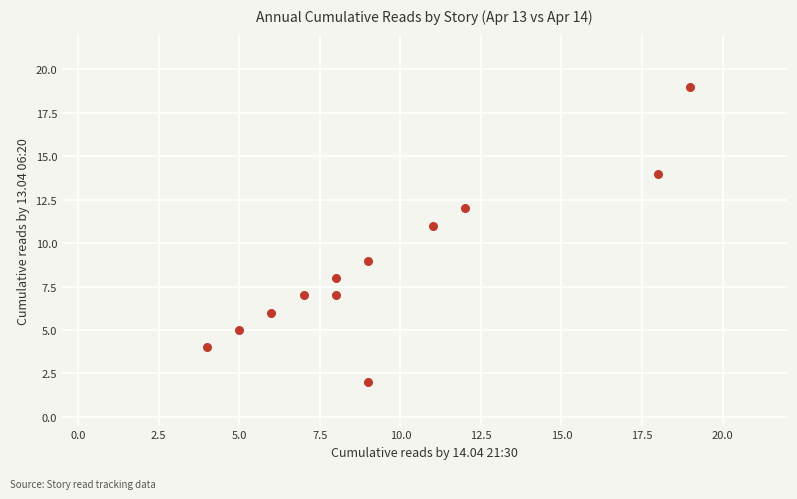

What is the range of Y values (max minus min)?

17